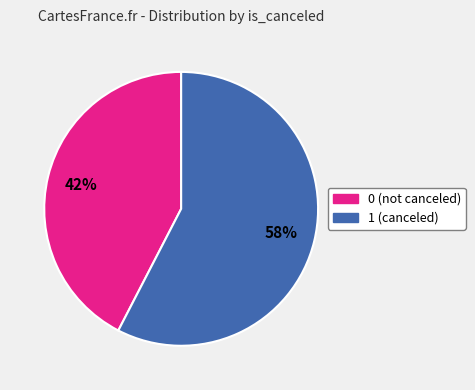

The 0 slice represents 42% of the pie. True or false?

True